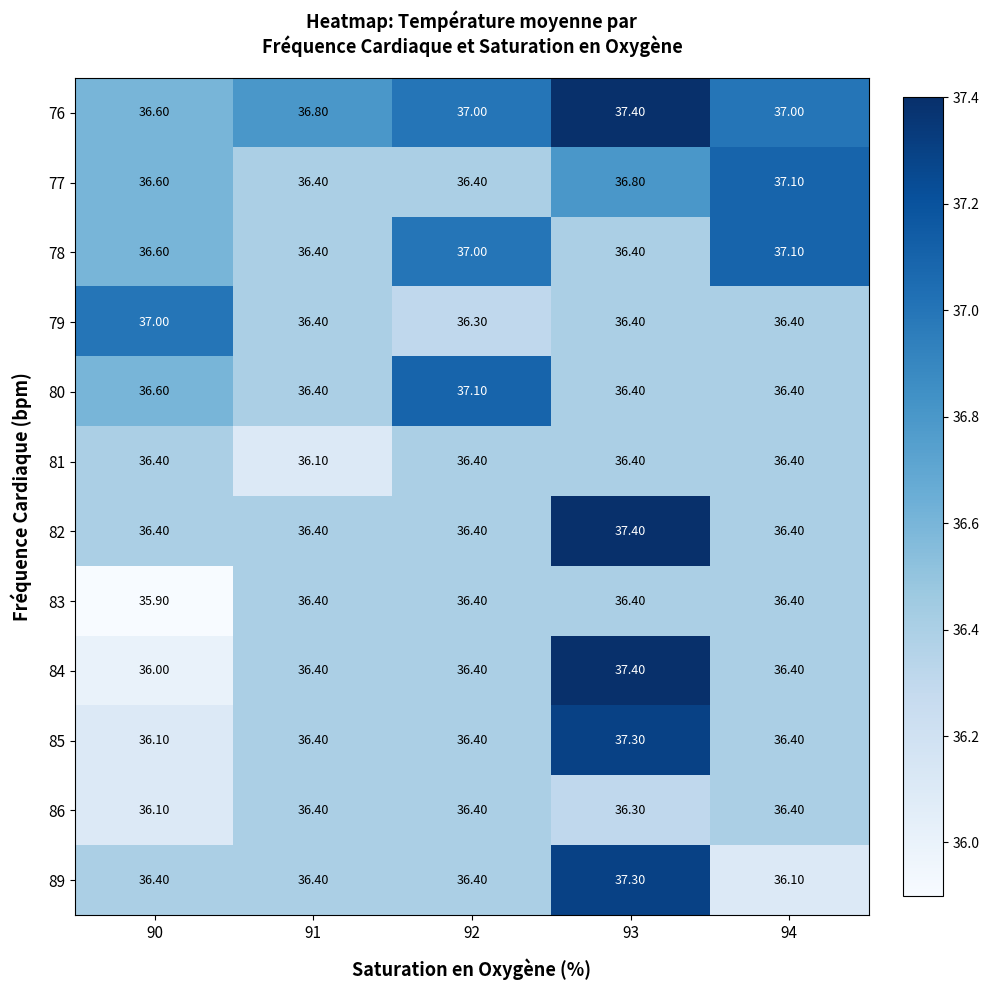

What is the difference between the highest and lowest values at 94?

1.0